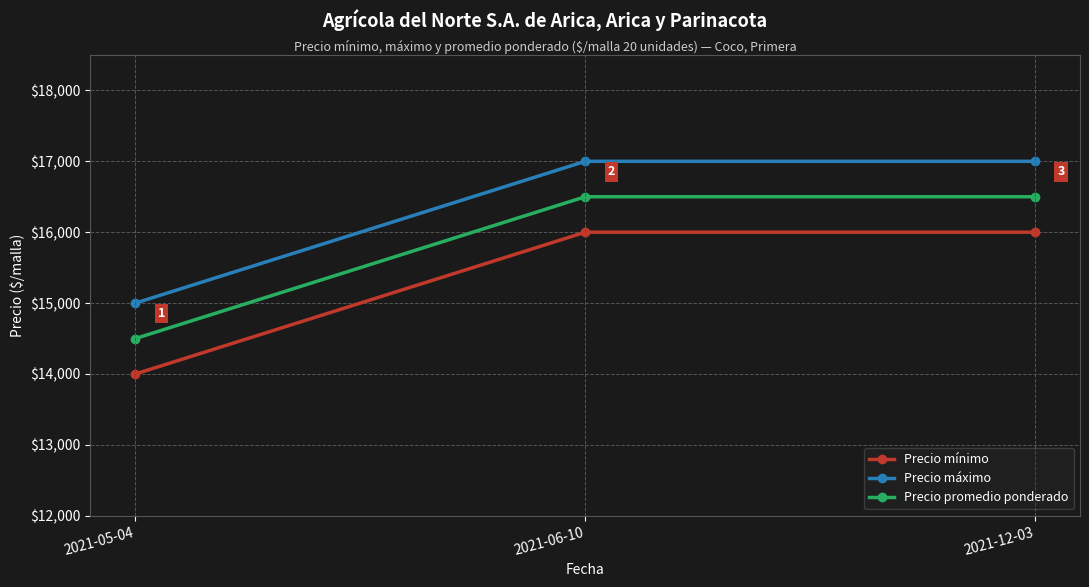

How many lines are shown in the chart?

3